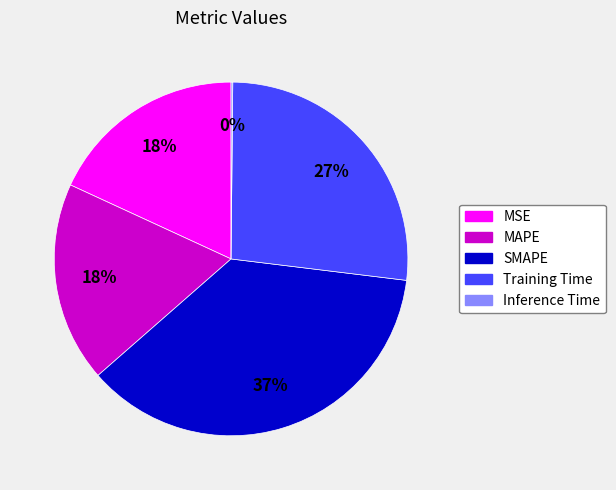

Does MAPE account for over 50% of the chart?

No